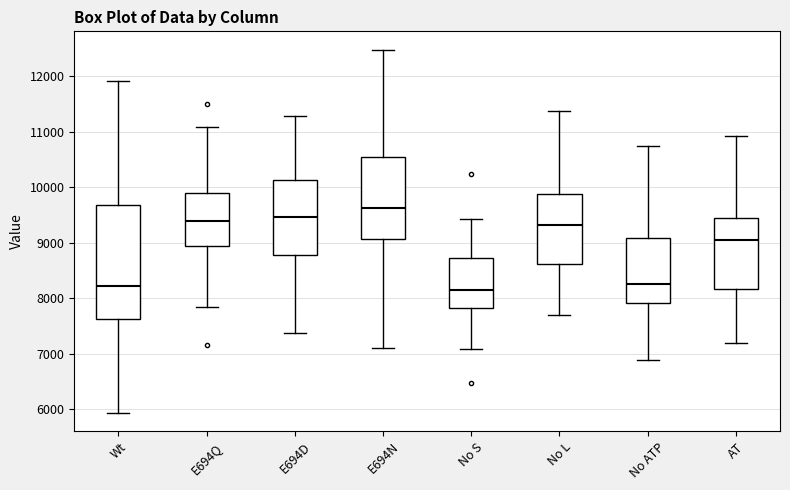

Which box is the tallest, from its lower edge to its upper edge?

Wt